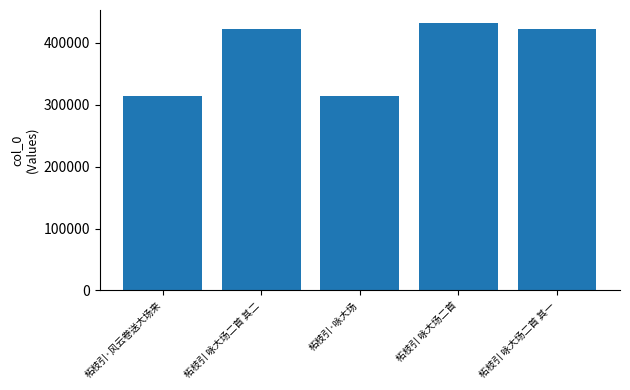

What is the ratio of the value at 柘枝引 咏大场二首 to the value at 柘枝引 咏大场二首 其二?

1.0